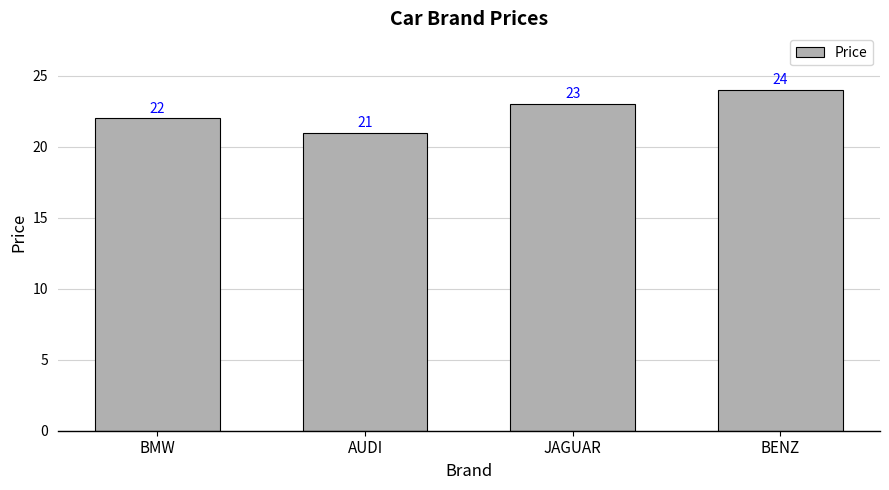

Reading left to right, transcribe all the data shown in this chart.

22	21	23	24